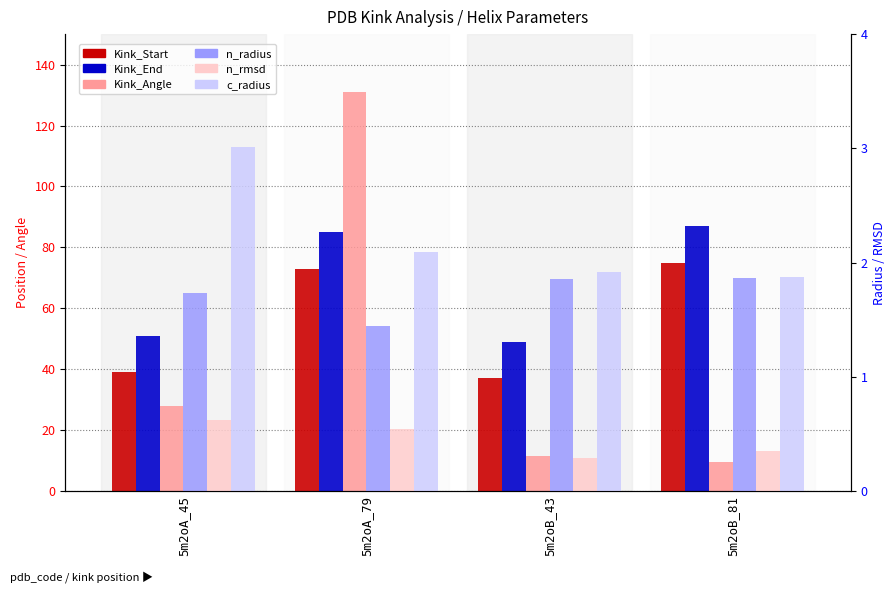

Which has a higher value, 5m2oA_79 or 5m2oA_45?

5m2oA_79